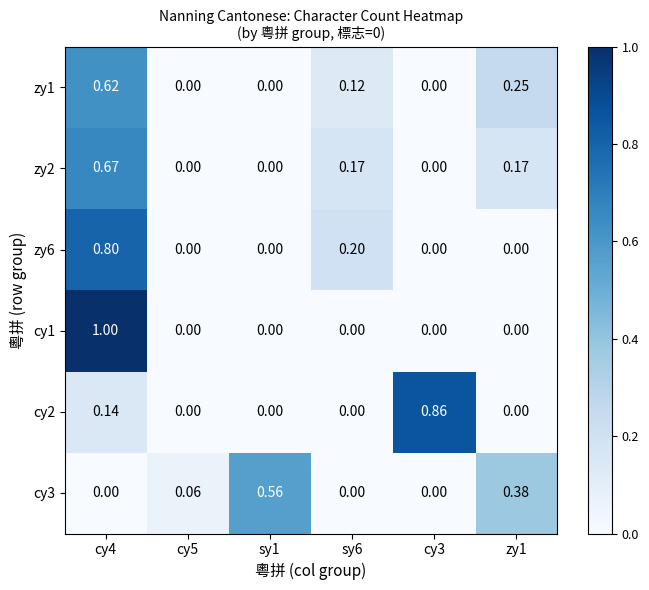

What is the difference between the highest and lowest values at sy6?

0.2